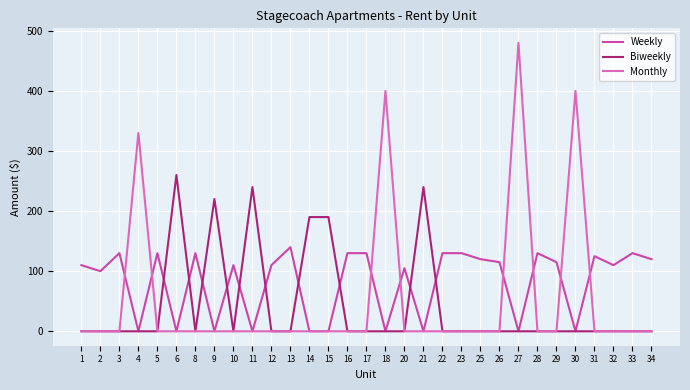

How many series are shown in this chart?

3